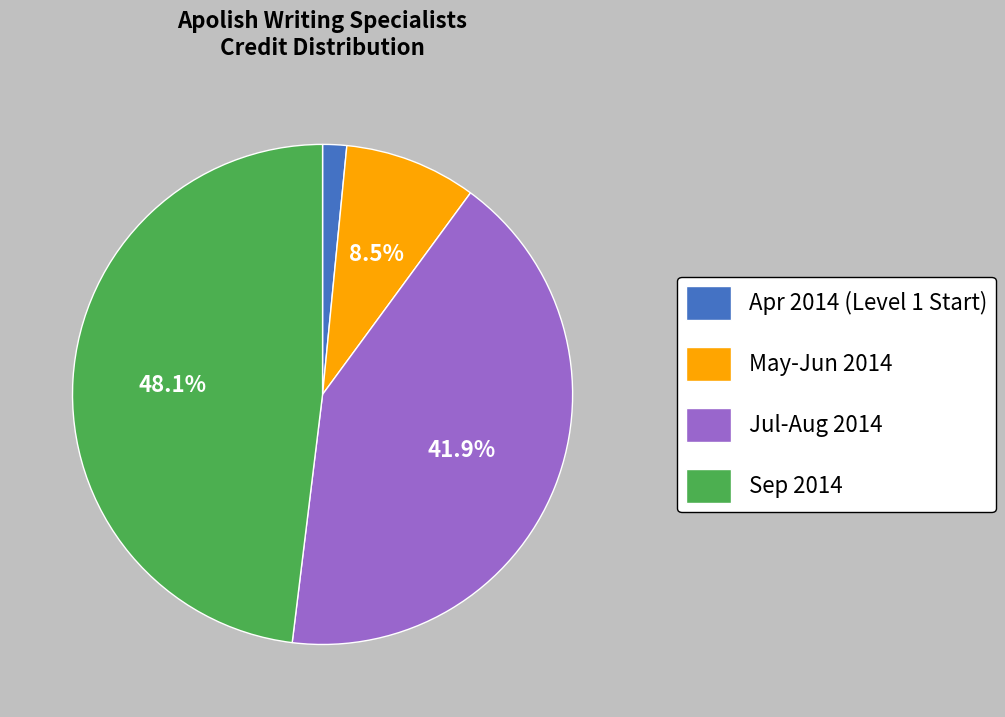

Between Sep 2014 and Apr 2014 (Level 1 Start), which is larger?

Sep 2014